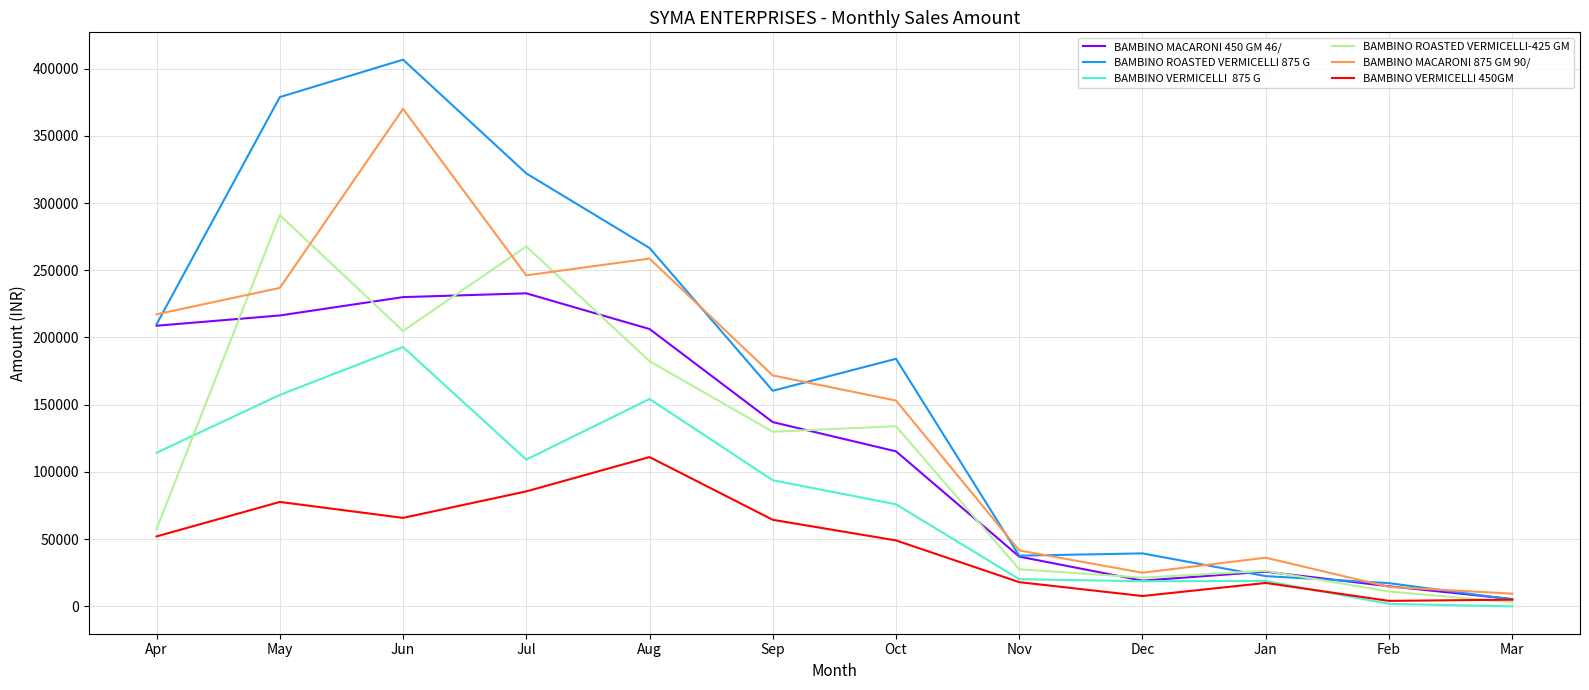

What is the greatest value displayed?

406618.0